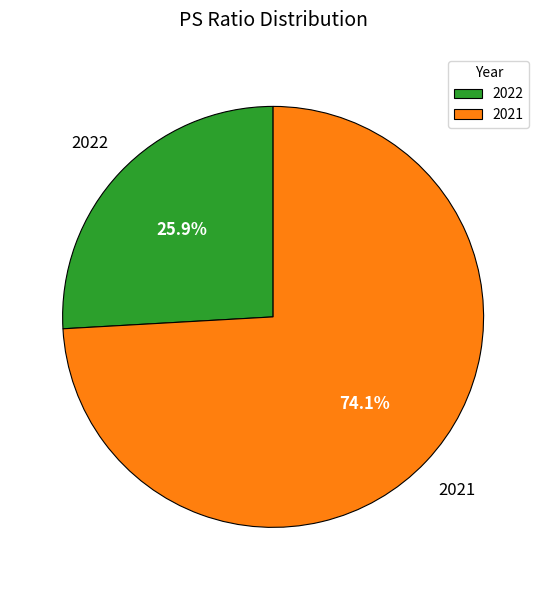

True or false: 2022 accounts for 34% of the total.

False